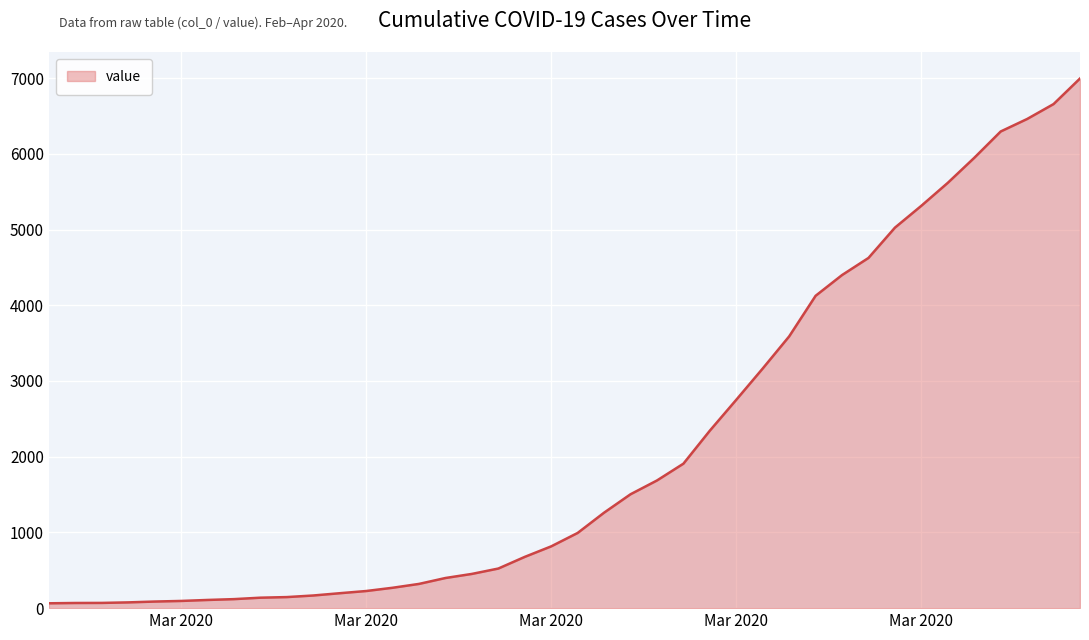

What is the maximum value shown in the chart?

6995